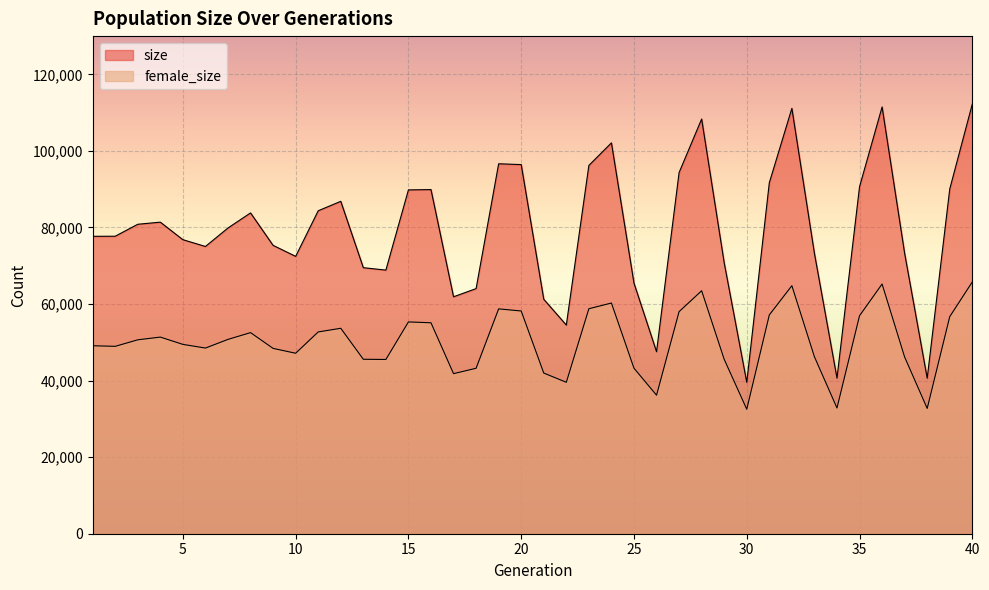

List the series in order of their overall mean, highest first.

size, female_size